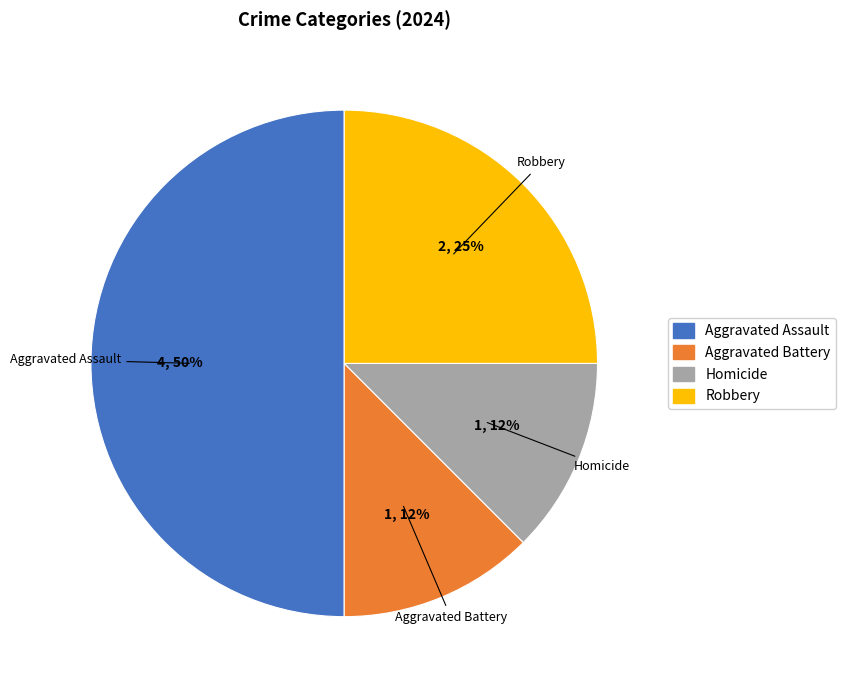

To the nearest percent, what portion does Robbery represent?

25%